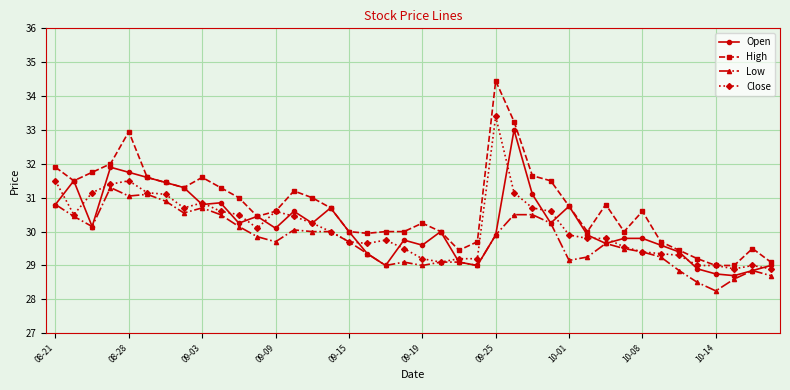

Rank the series by their maximum value, from highest to lowest.

High, Close, Open, Low